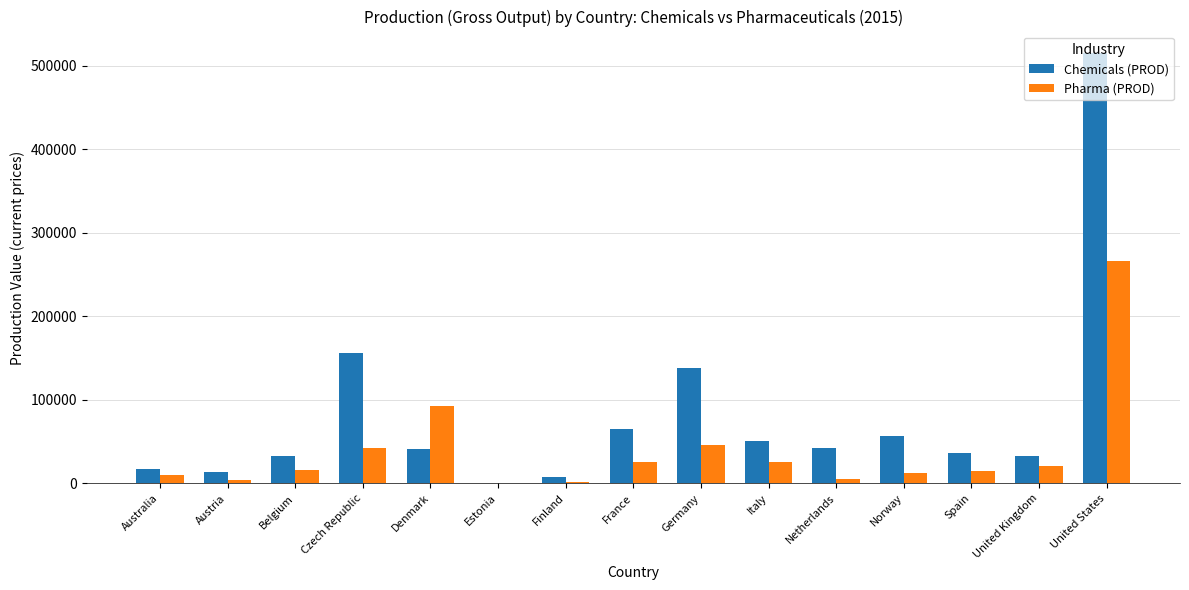

Which series has the largest total across all categories?

Chemicals (PROD)